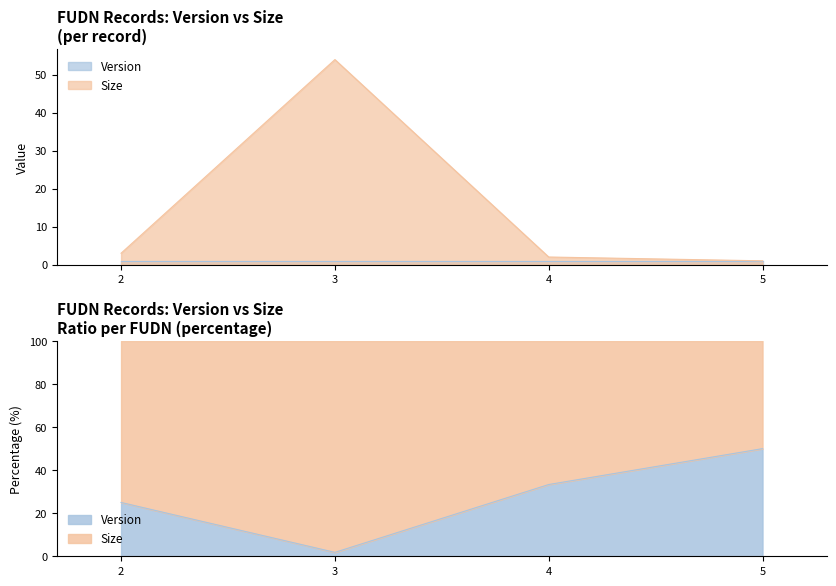

What is the average value?

15